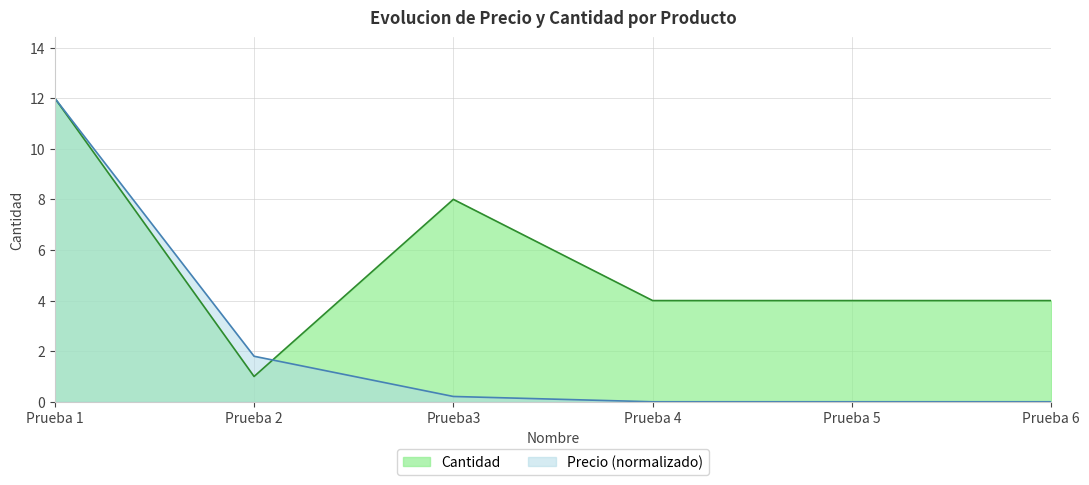

Reading right to left, transcribe all the data shown in this chart.

4	4	4	8	1	12